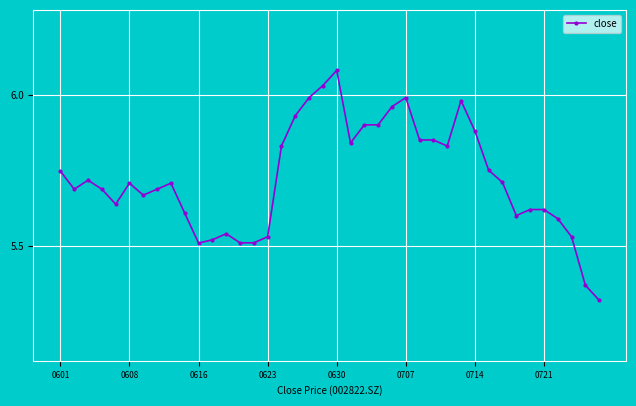

True or false: the data has more than 1 interior local peaks.

True